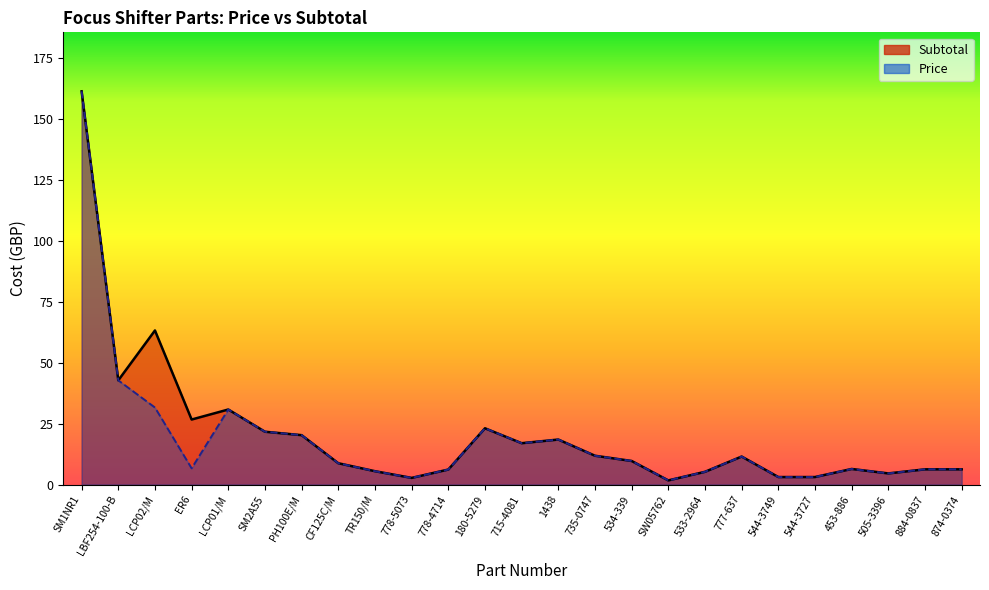

Where is Subtotal nearest to the value 81?

LCP02/M